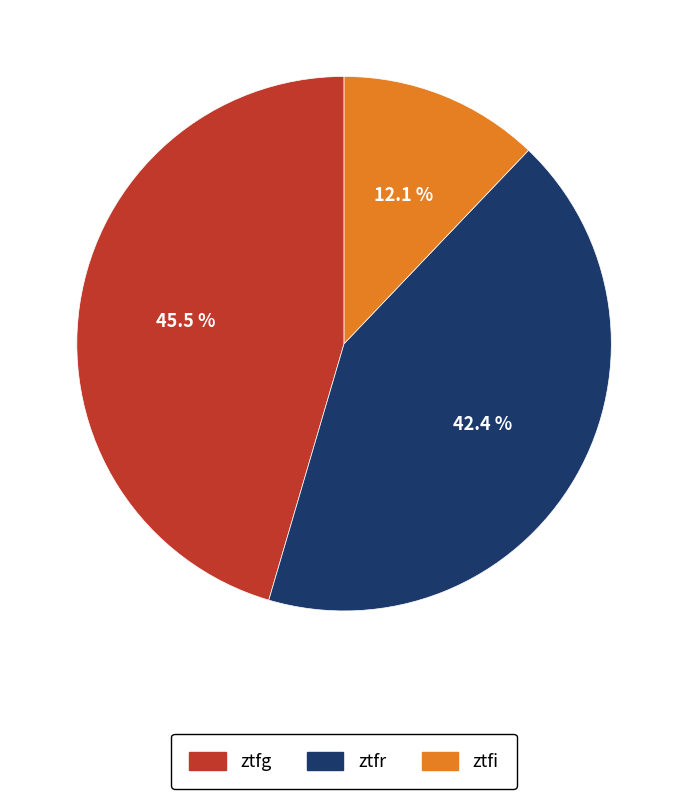

The ztfr slice represents 33% of the pie. True or false?

False